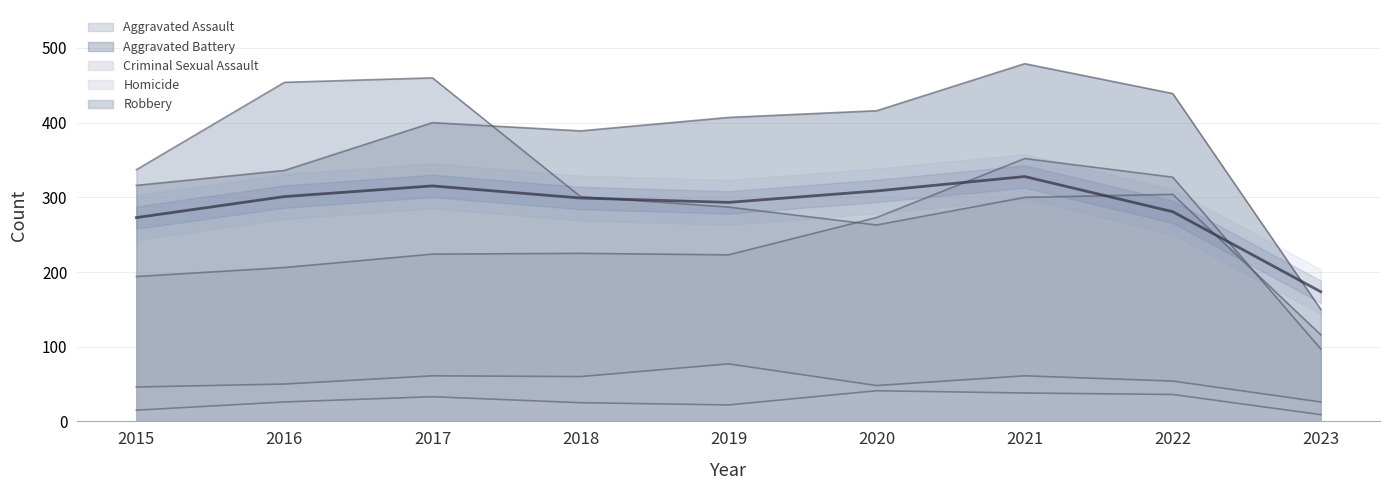

True or false: Aggravated Assault has more than 2 interior local peaks.

False